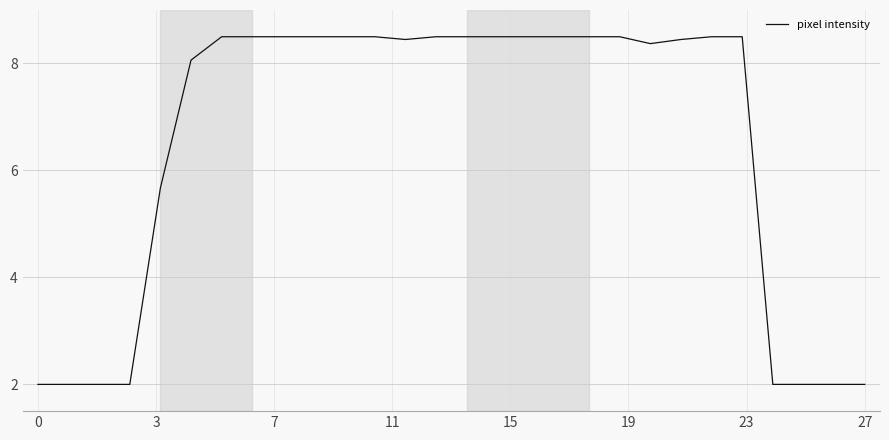

What is the maximum value shown in the chart?

8.5